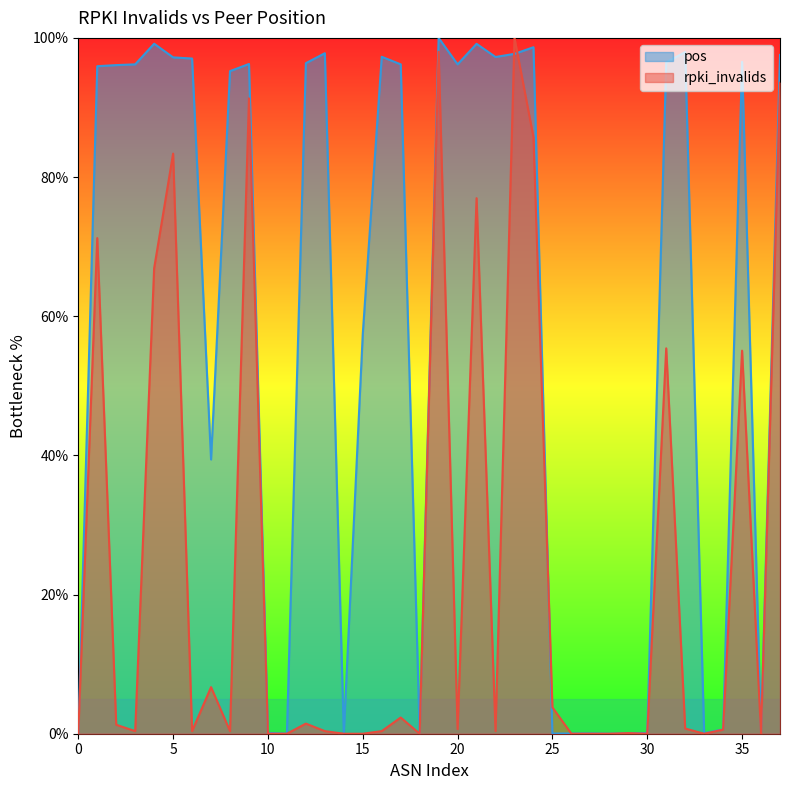

What is the difference between the maximum and second lowest values in the pos series?

100.0